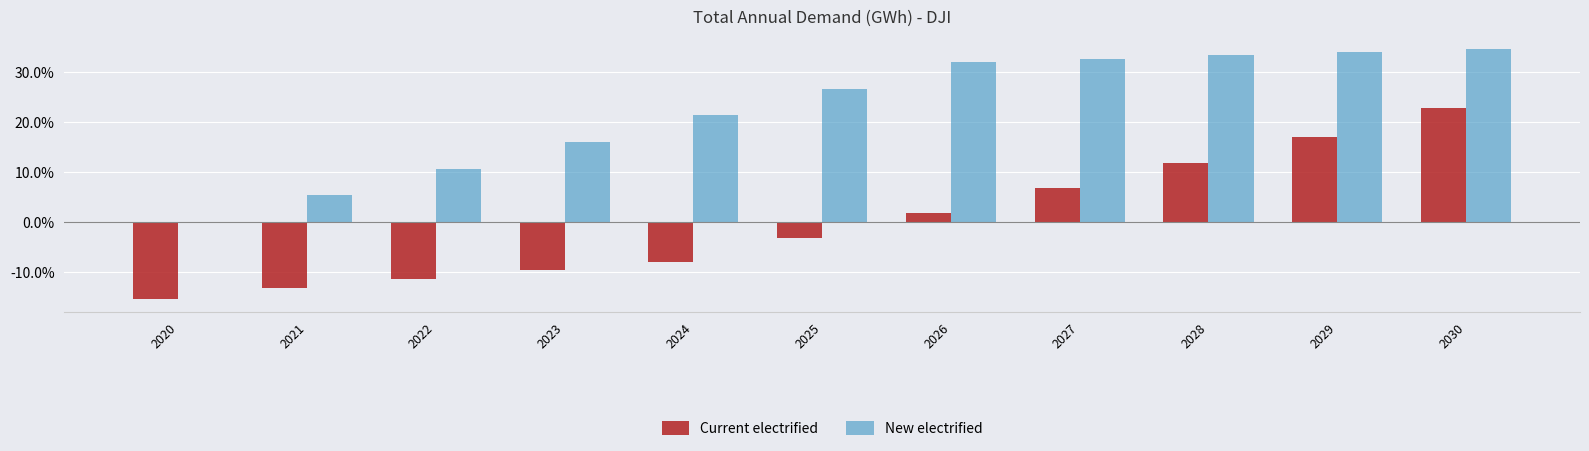

How many categories are shown in the chart?

11